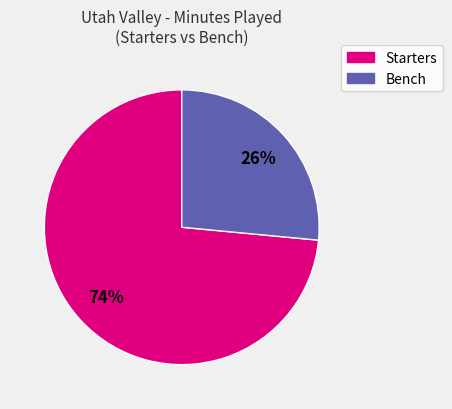

To the nearest percent, what is the average slice percentage?

50%